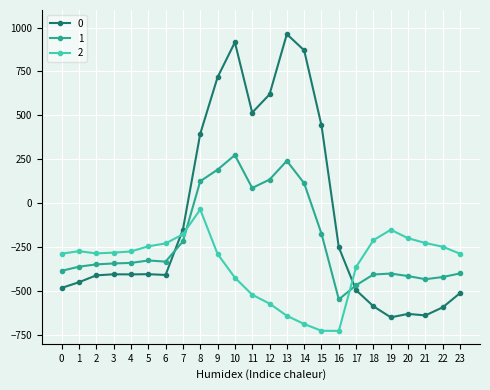

Does the chart have visible grid lines?

Yes